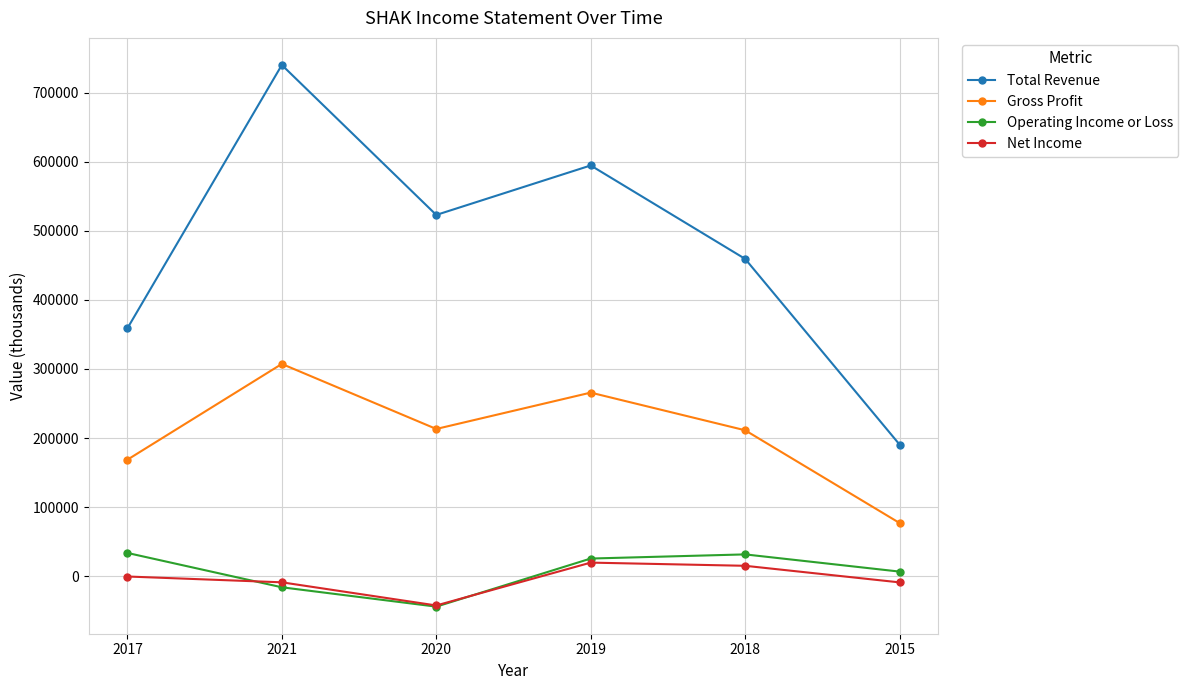

Which series has the largest total across all categories?

Total Revenue